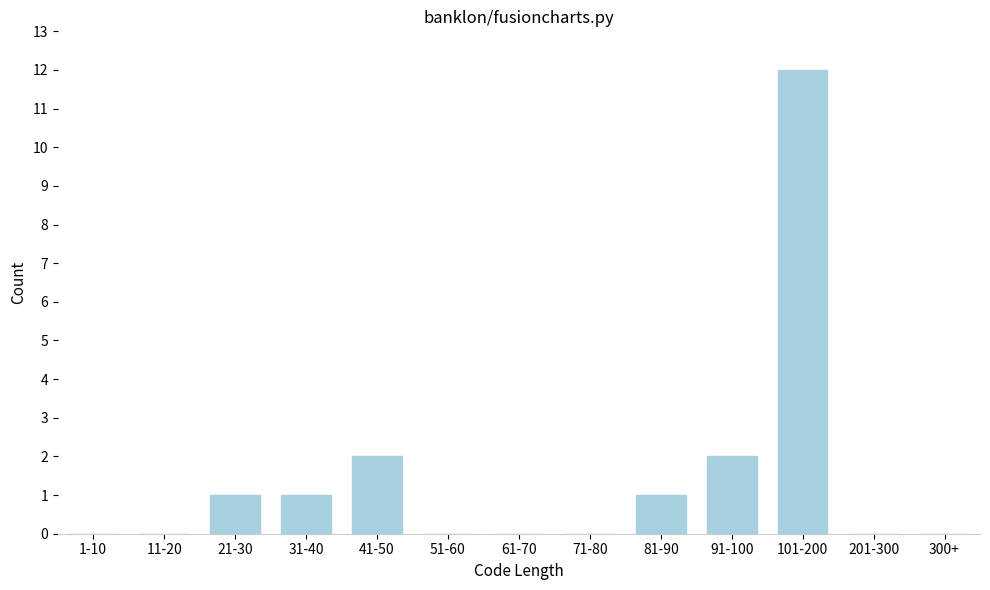

Reading right to left, what are all the values shown in this chart?

300+=0	201-300=0	101-200=12	91-100=2	81-90=1	71-80=0	61-70=0	51-60=0	41-50=2	31-40=1	21-30=1	11-20=0	1-10=0